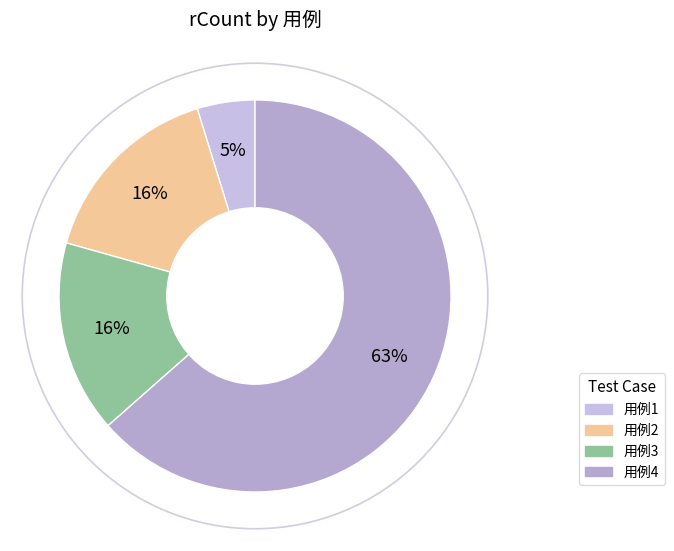

How many slices are in this pie chart?

4